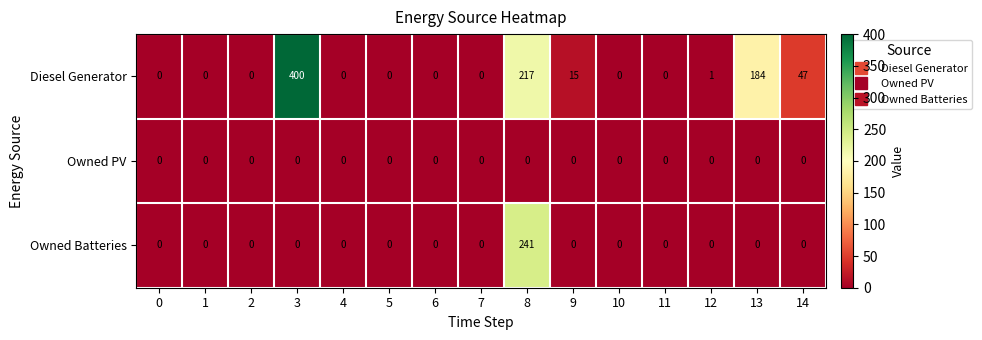

Is it true that Owned Batteries equals 122 at 0?

False